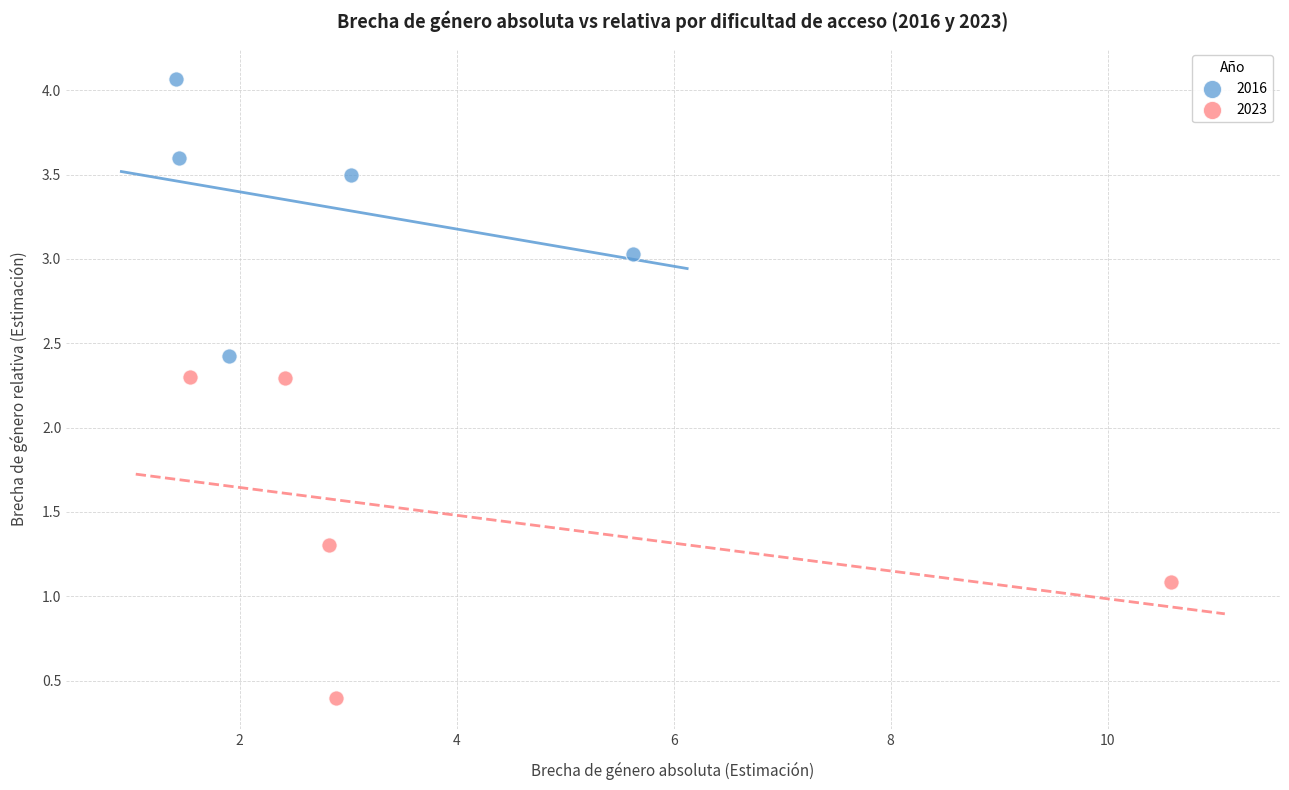

Which series reaches the maximum Y coordinate?

2016